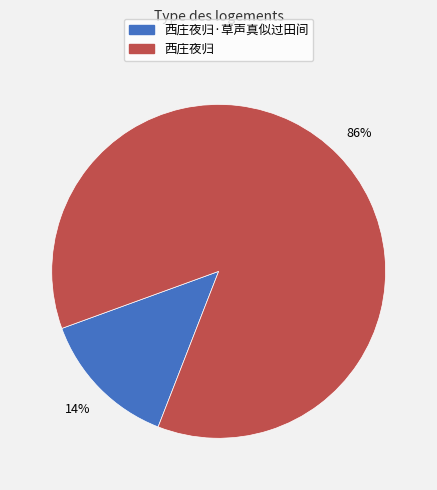

Is there any slice that represents more than half of the pie?

Yes